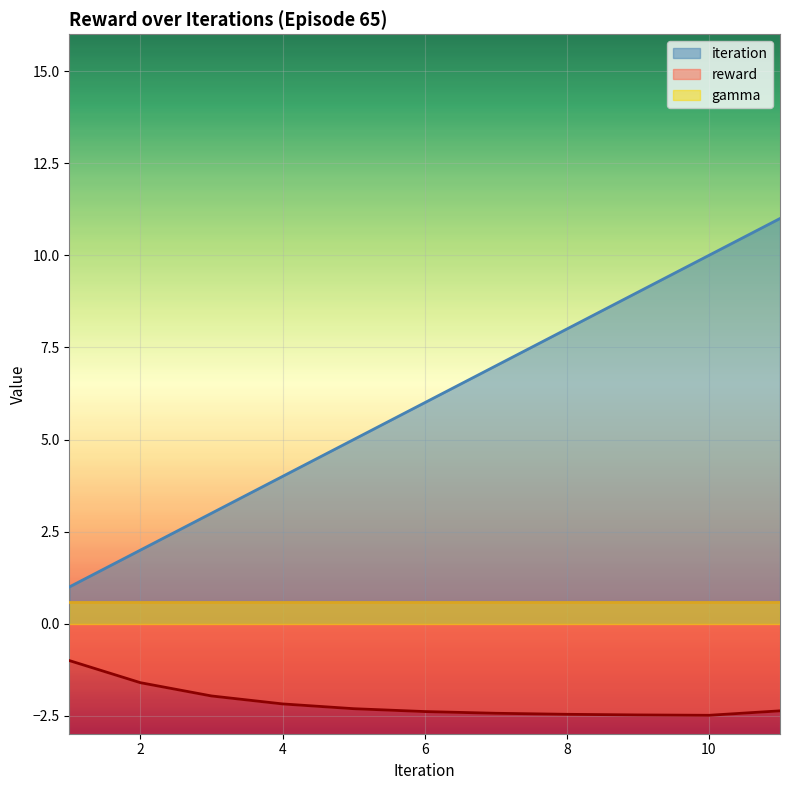

Where is the first local minimum for reward?

10.0